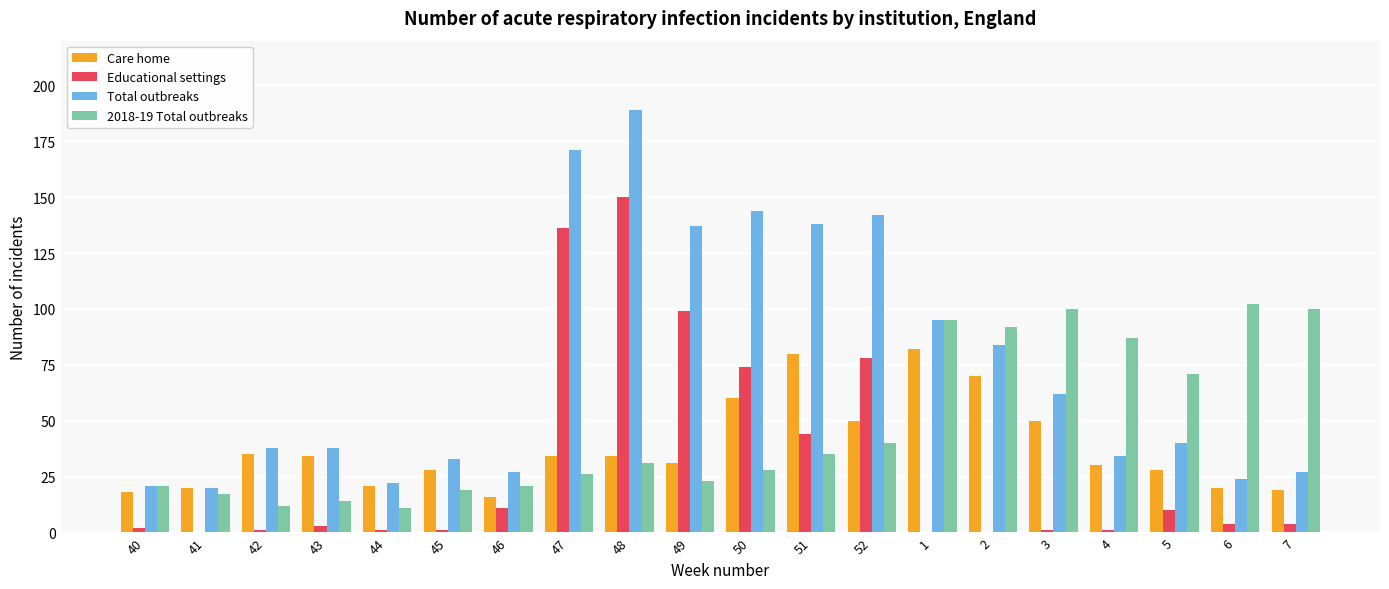

Are the bars horizontal?

No